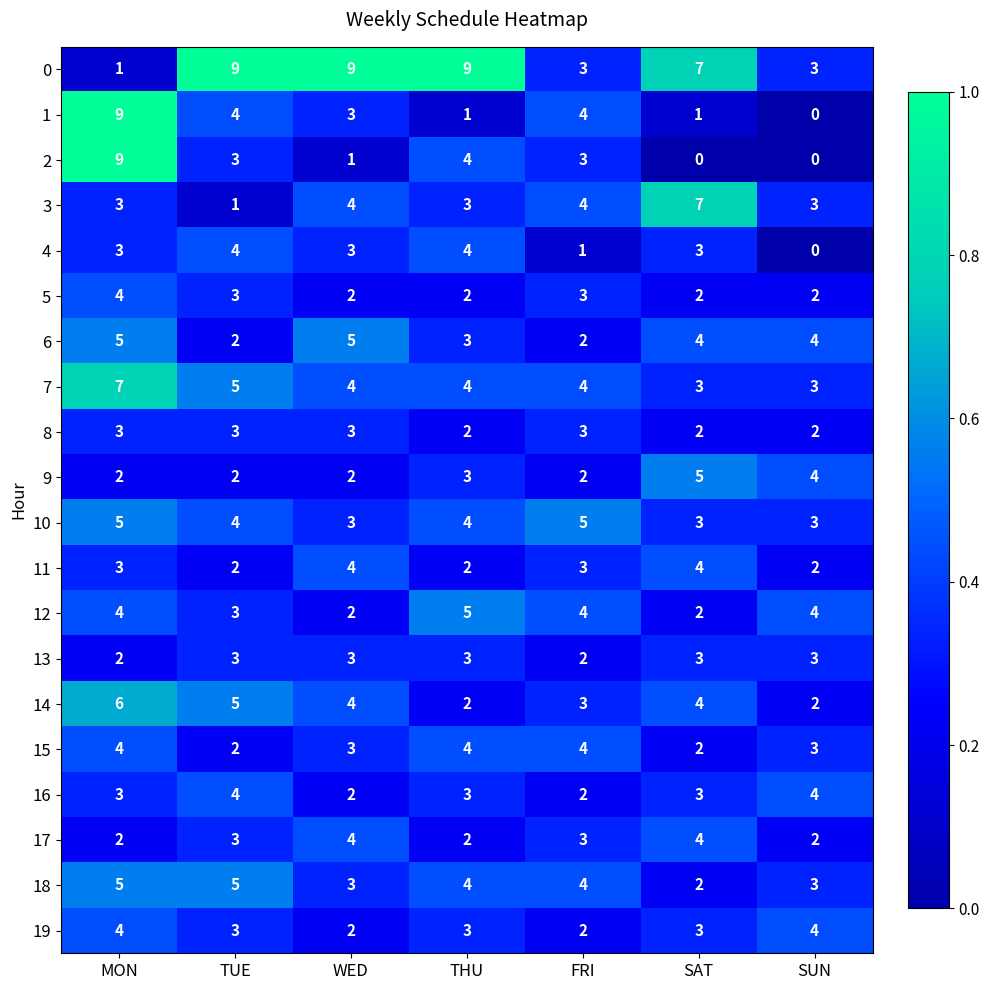

What is the average value of the 17 series?

3